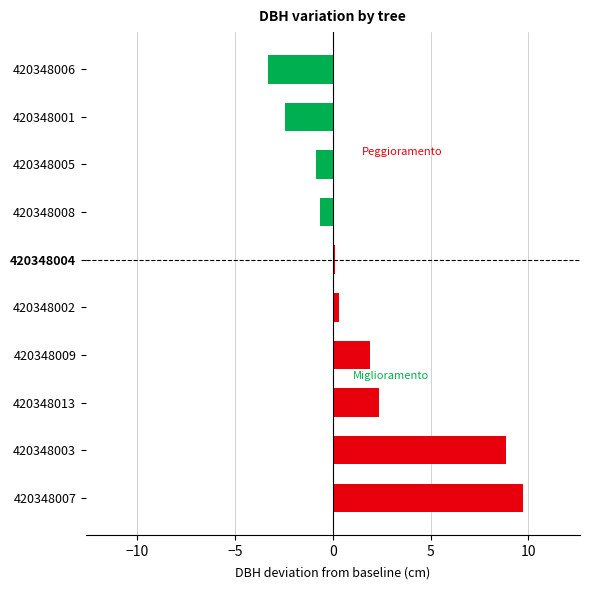

Reading bottom to top, extract all data points from this chart.

420348007=9.7	420348003=8.8	420348013=2.4	420348009=1.9	420348002=0.3	420348004=0.1	420348008=-0.7	420348005=-0.9	420348001=-2.4	420348006=-3.3